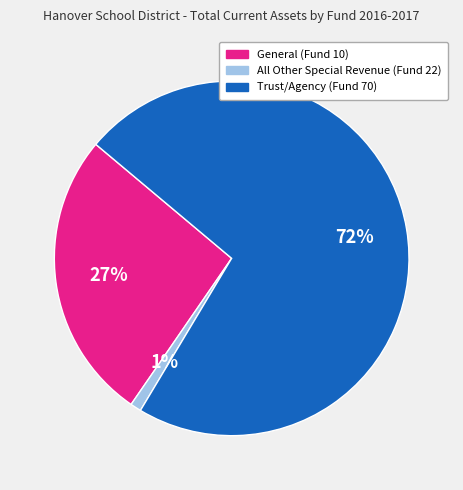

To the nearest percent, what is the difference between the largest and smallest slice percentages?

71%